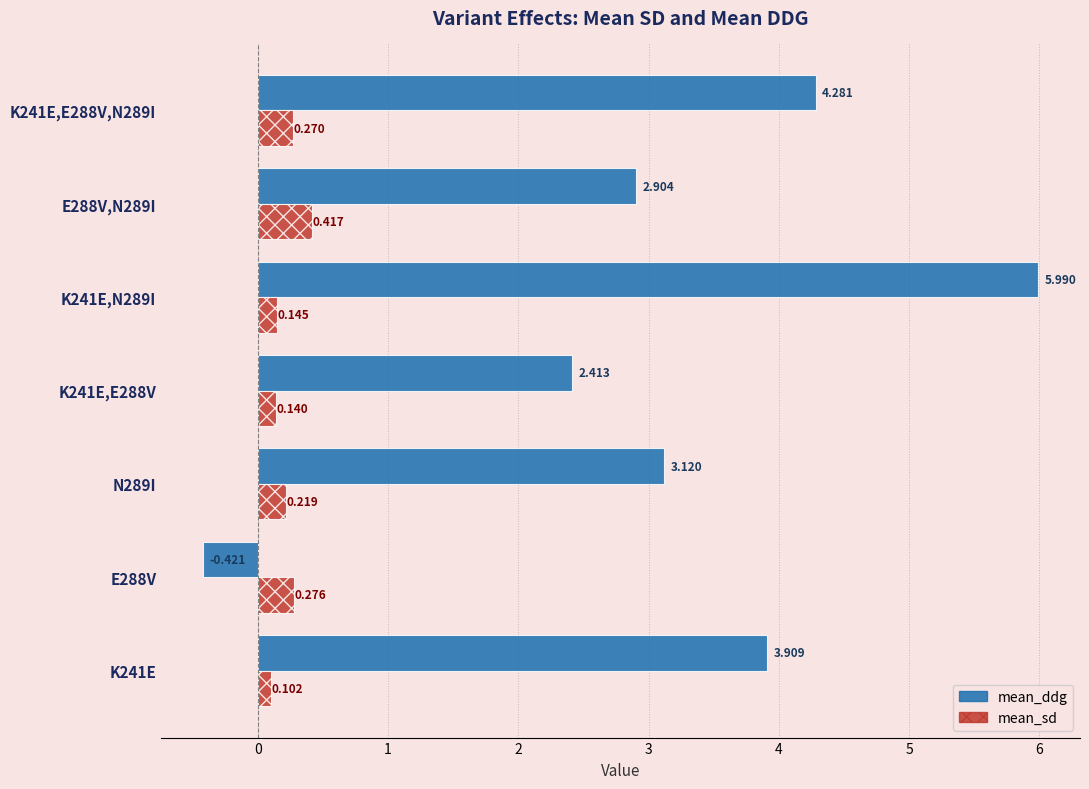

What are all the series names shown in the legend?

mean_ddg, mean_sd